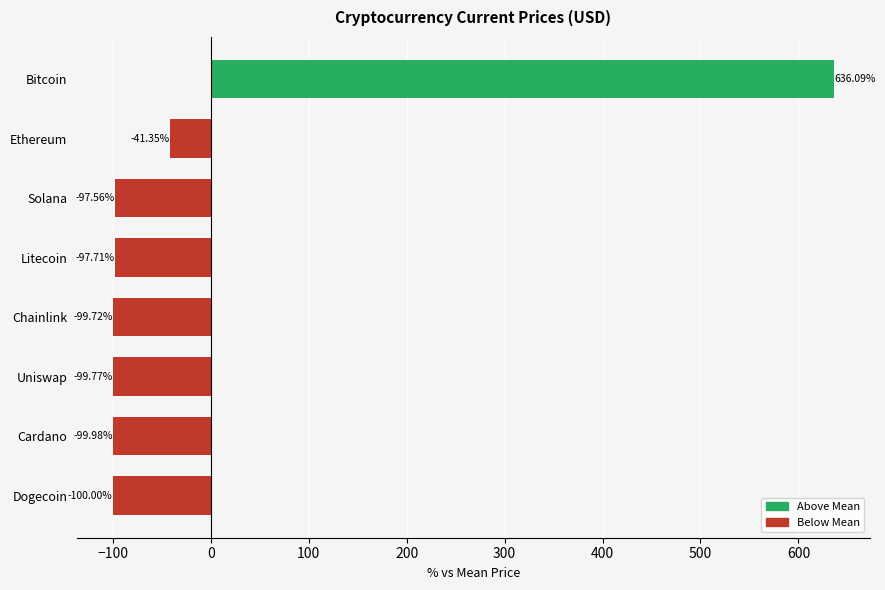

Between Dogecoin and Solana, which is larger?

Solana